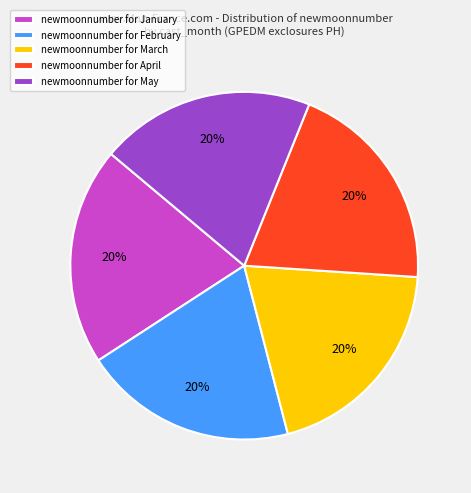

Does any single category account for the majority?

No